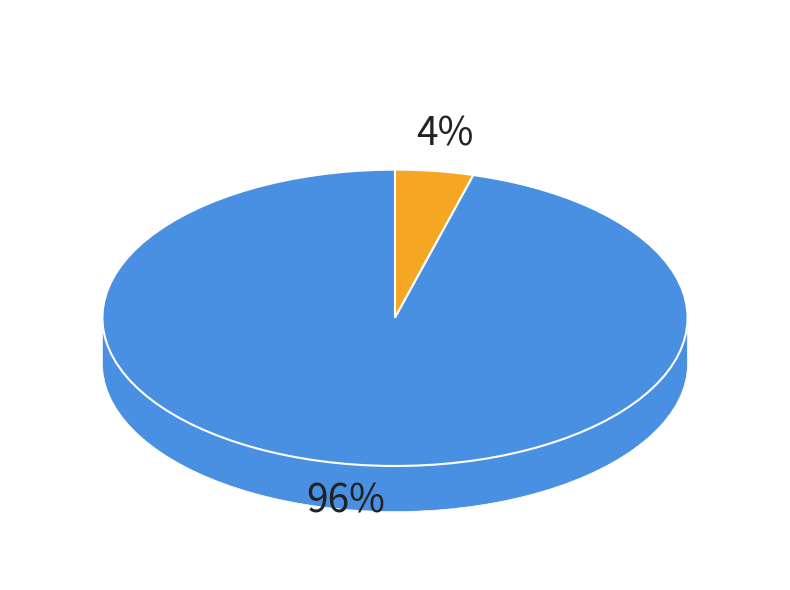

Which slice is the largest?

2021